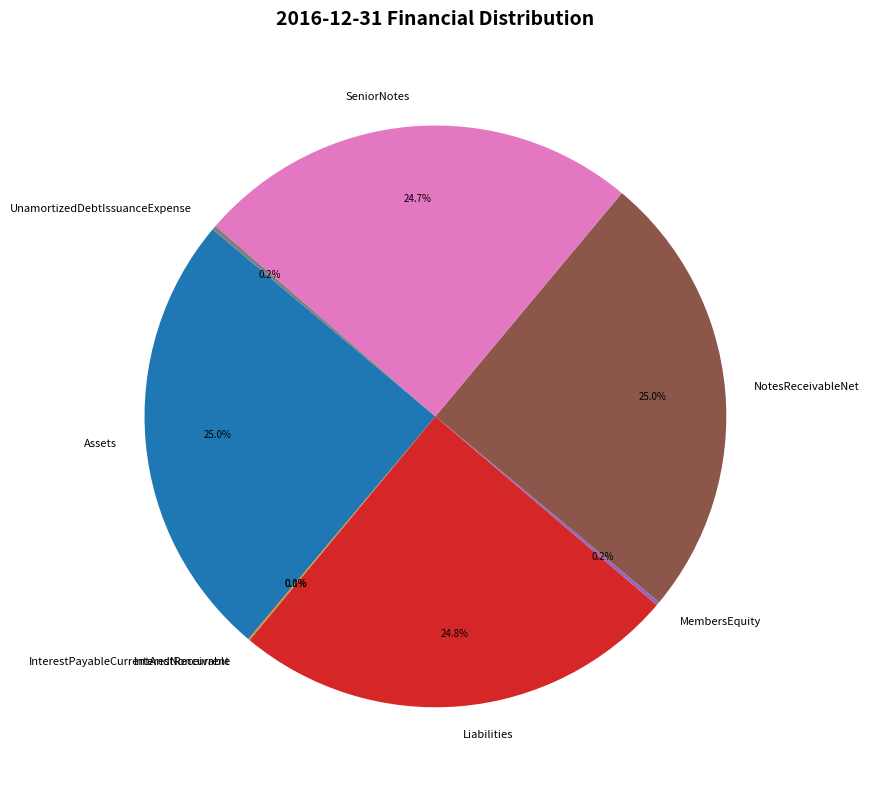

How much of the chart is everything except Assets?

75.0%